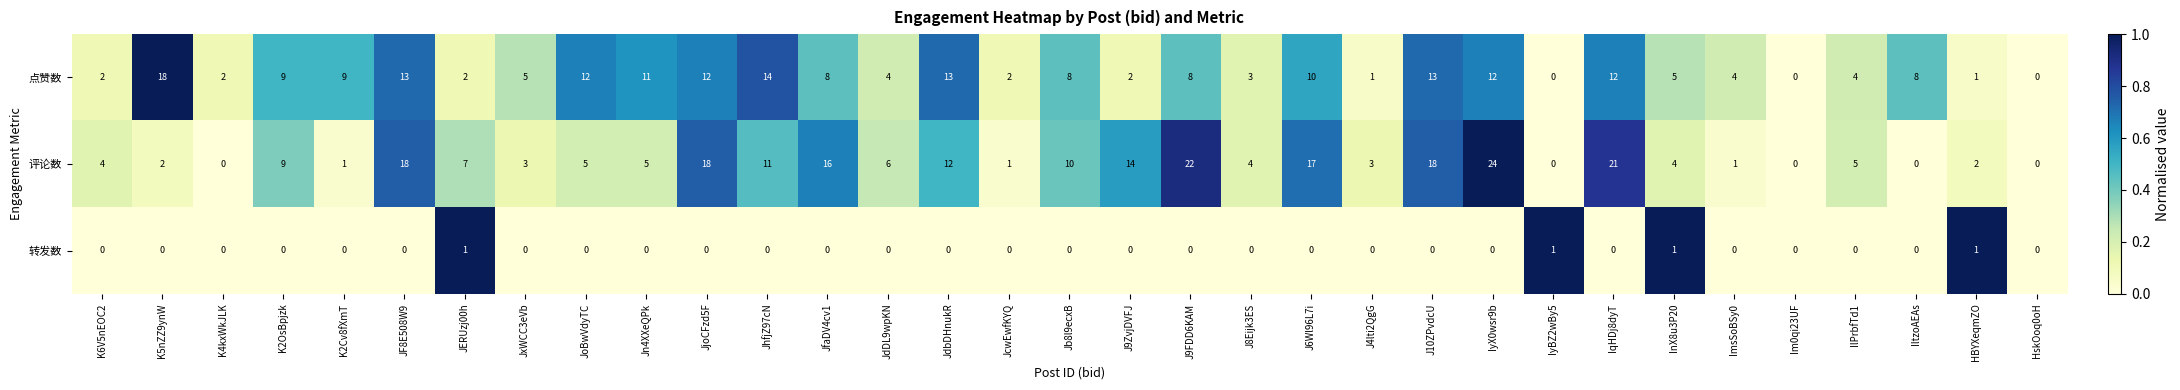

What is the sum of the 点赞数 values at JxWCC3eVb and K6V5nEOC2?

7